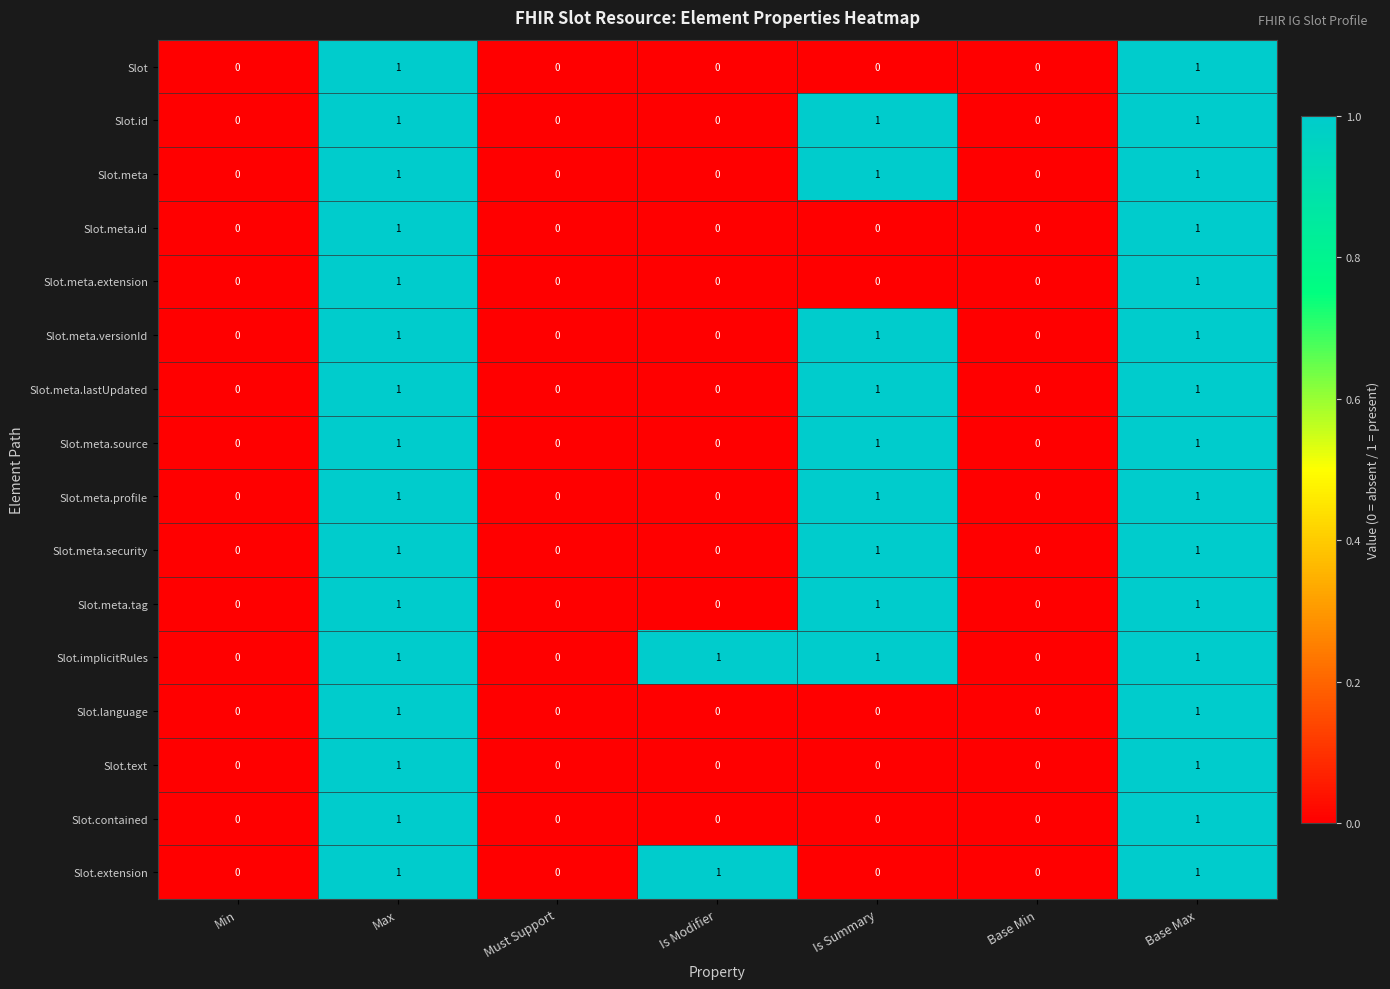

Which series has the largest total across all categories?

Slot.implicitRules